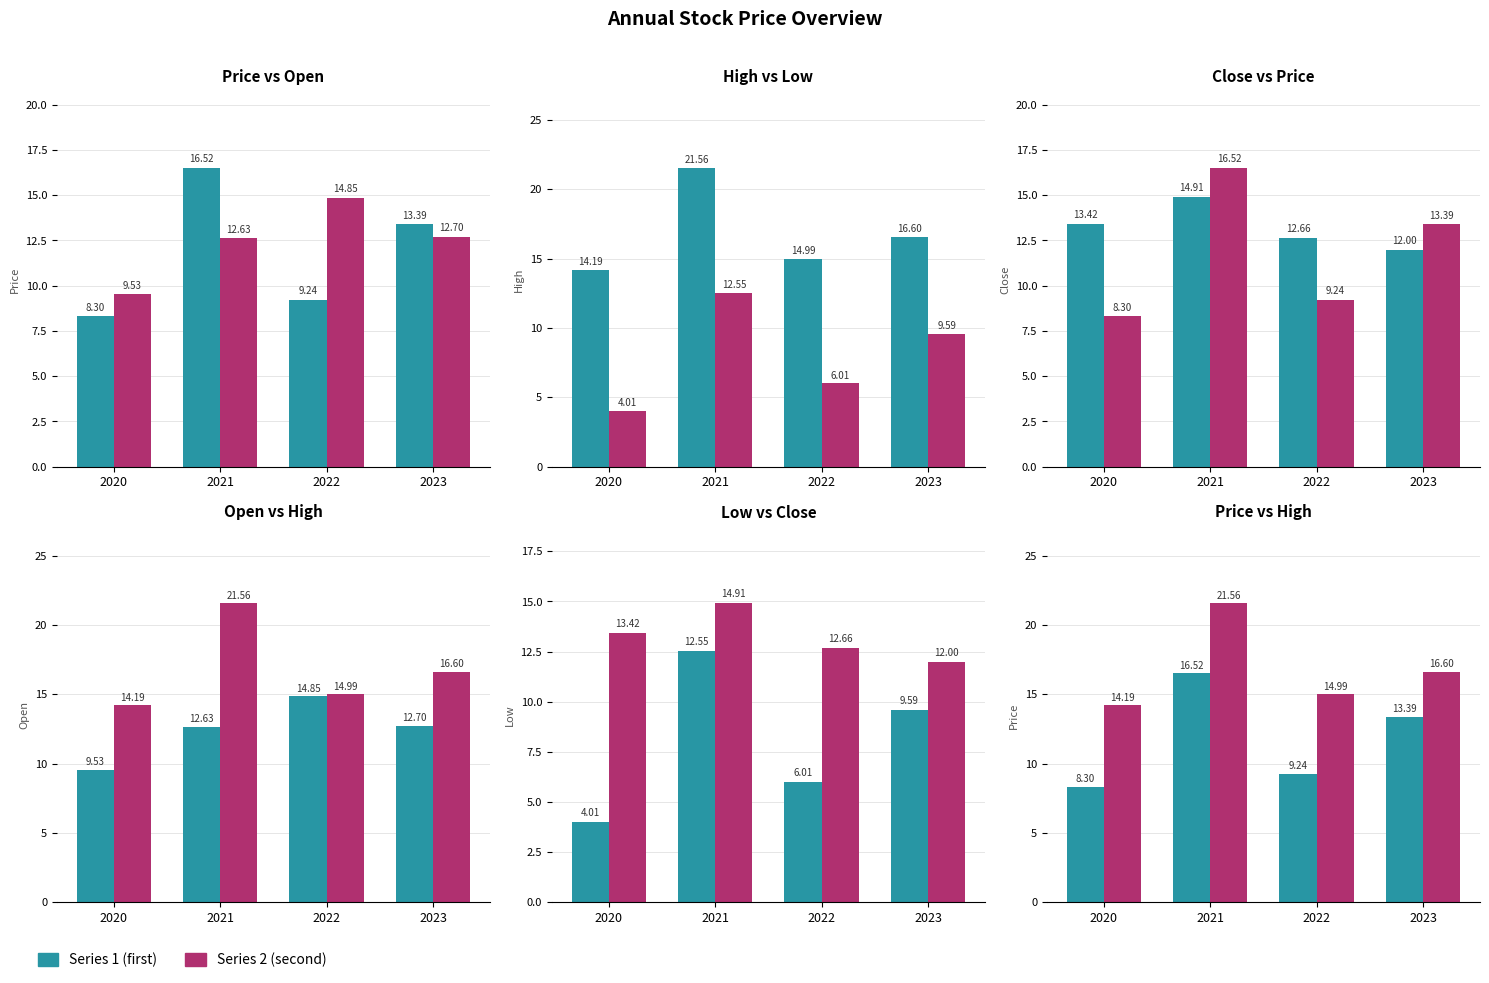

What is the maximum value shown in the chart?

21.6